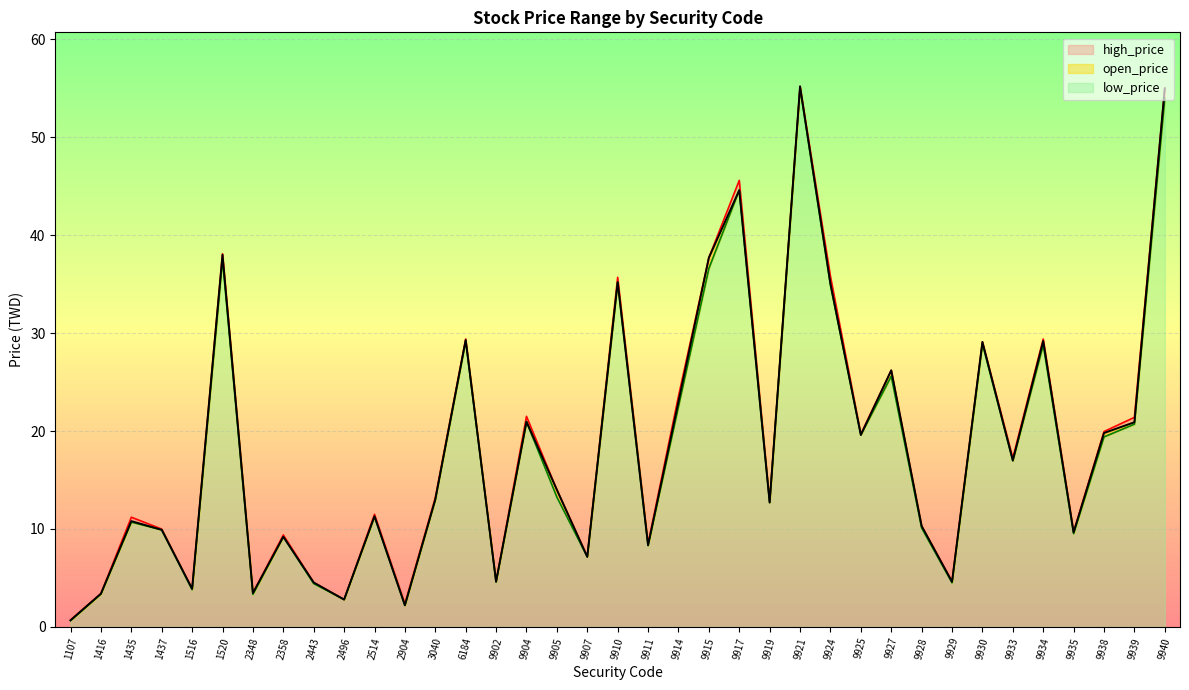

Which series has the largest total across all categories?

high_price